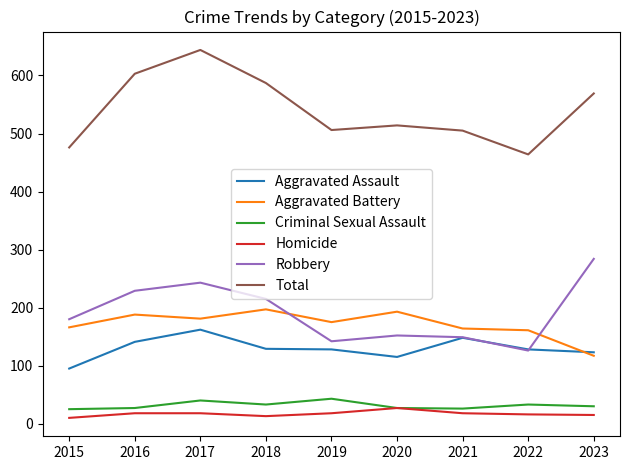

How many interior local valleys does the Total series have?

2